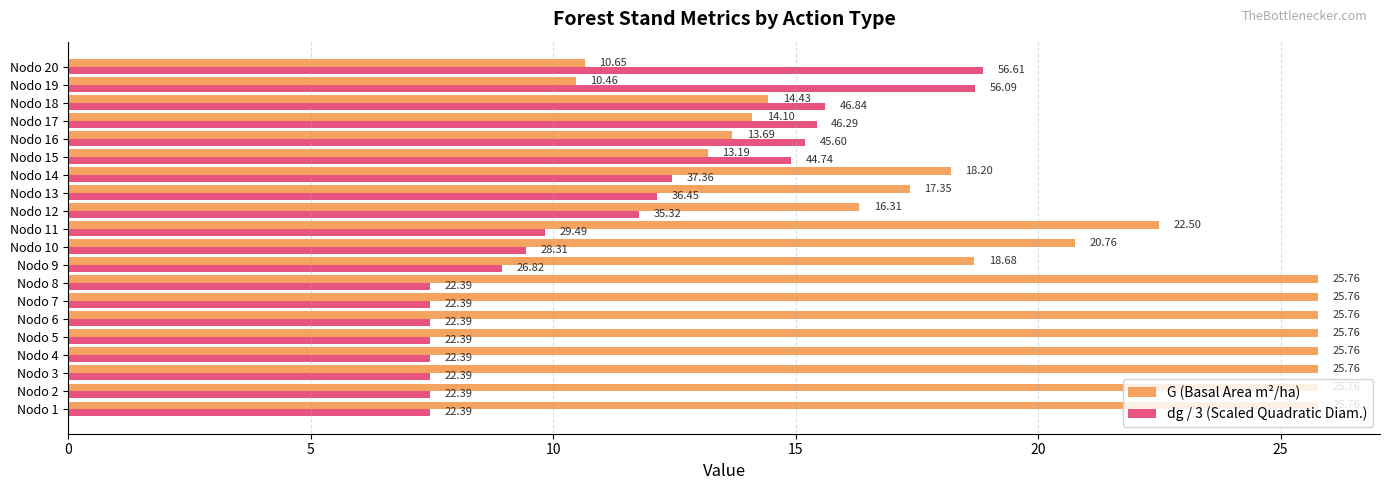

At Nodo 20, list the series in order from smallest to largest.

G (Basal Area m²/ha), dg / 3 (Scaled Quadratic Diam.)